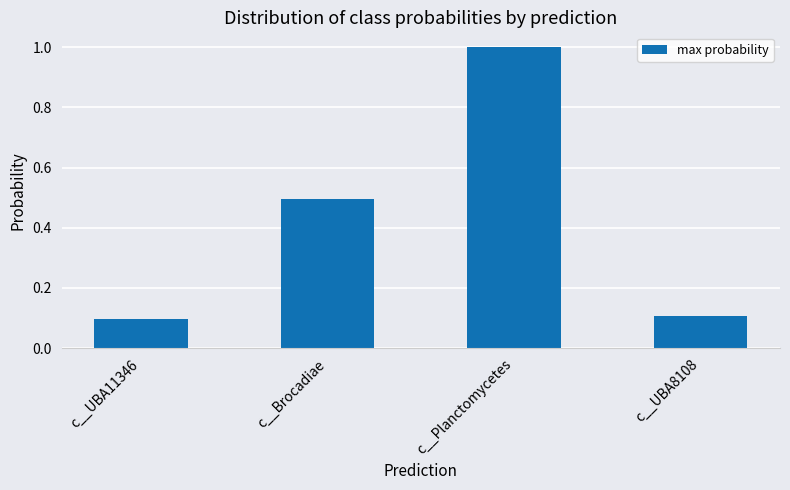

What is the change in value from c__Brocadiae to c__Planctomycetes?

+0.5